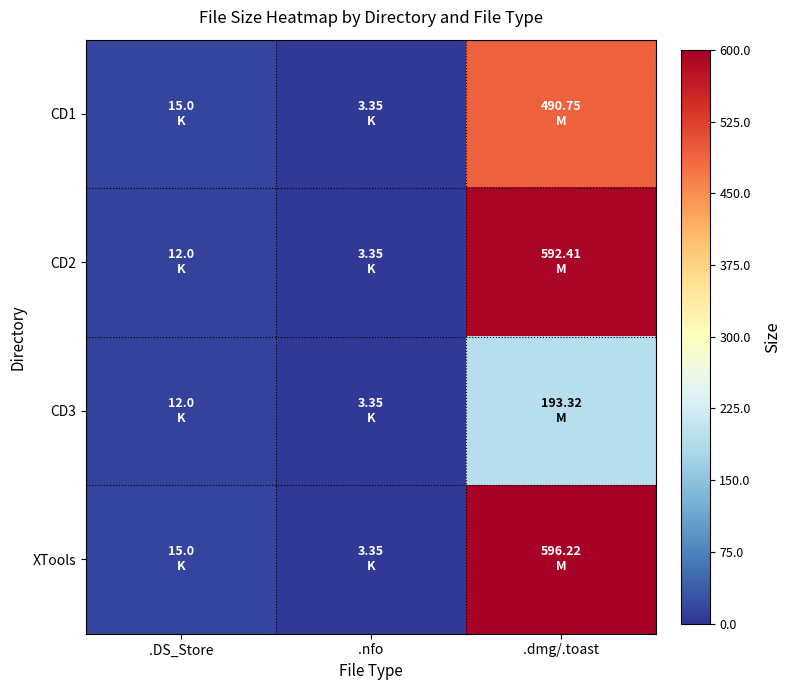

Reading left to right, list all the values displayed in this chart.

CD1: .DS_Store=15.0	.nfo=3.4	.dmg/.toast=490.8
CD2: .DS_Store=12.0	.nfo=3.4	.dmg/.toast=592.4
CD3: .DS_Store=12.0	.nfo=3.4	.dmg/.toast=193.3
XTools: .DS_Store=15.0	.nfo=3.4	.dmg/.toast=596.2